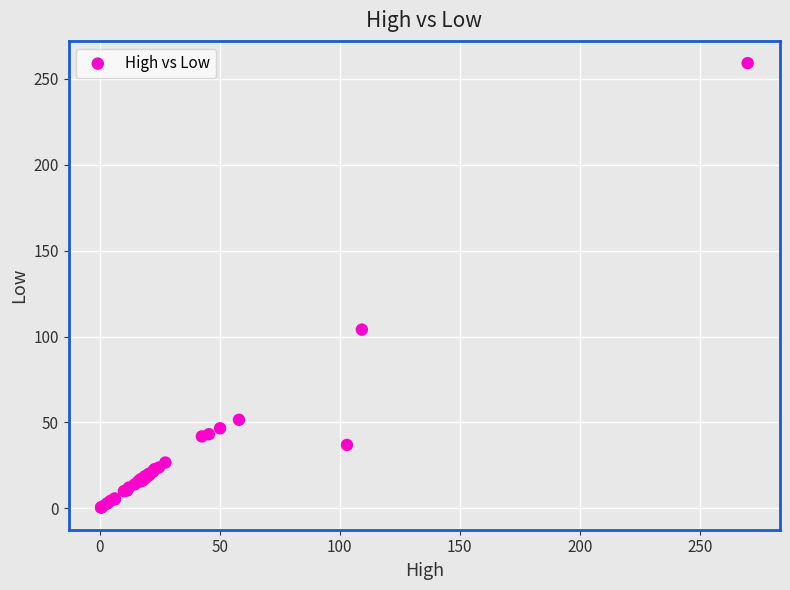

What Y value in the scatter plot is closest to 129?

104.0